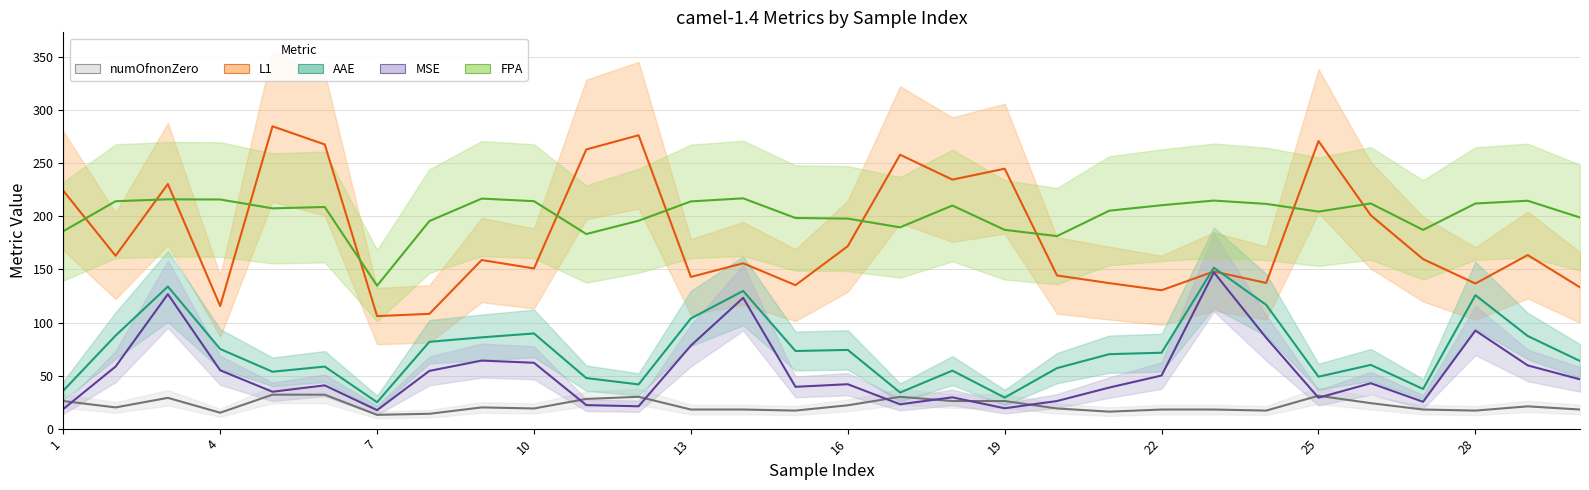

What is the difference between the L1 values at 13 and 10?

8.0